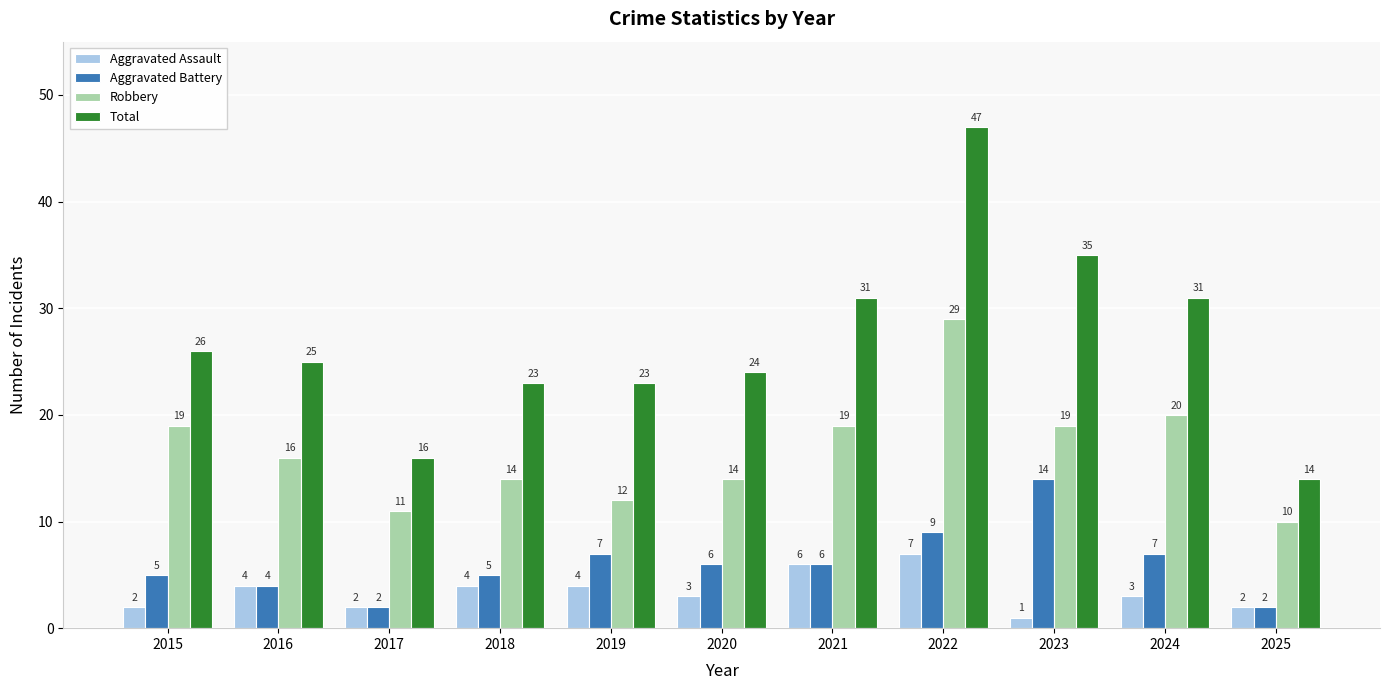

True or false: Robbery has a value of 19 at 2015.

True